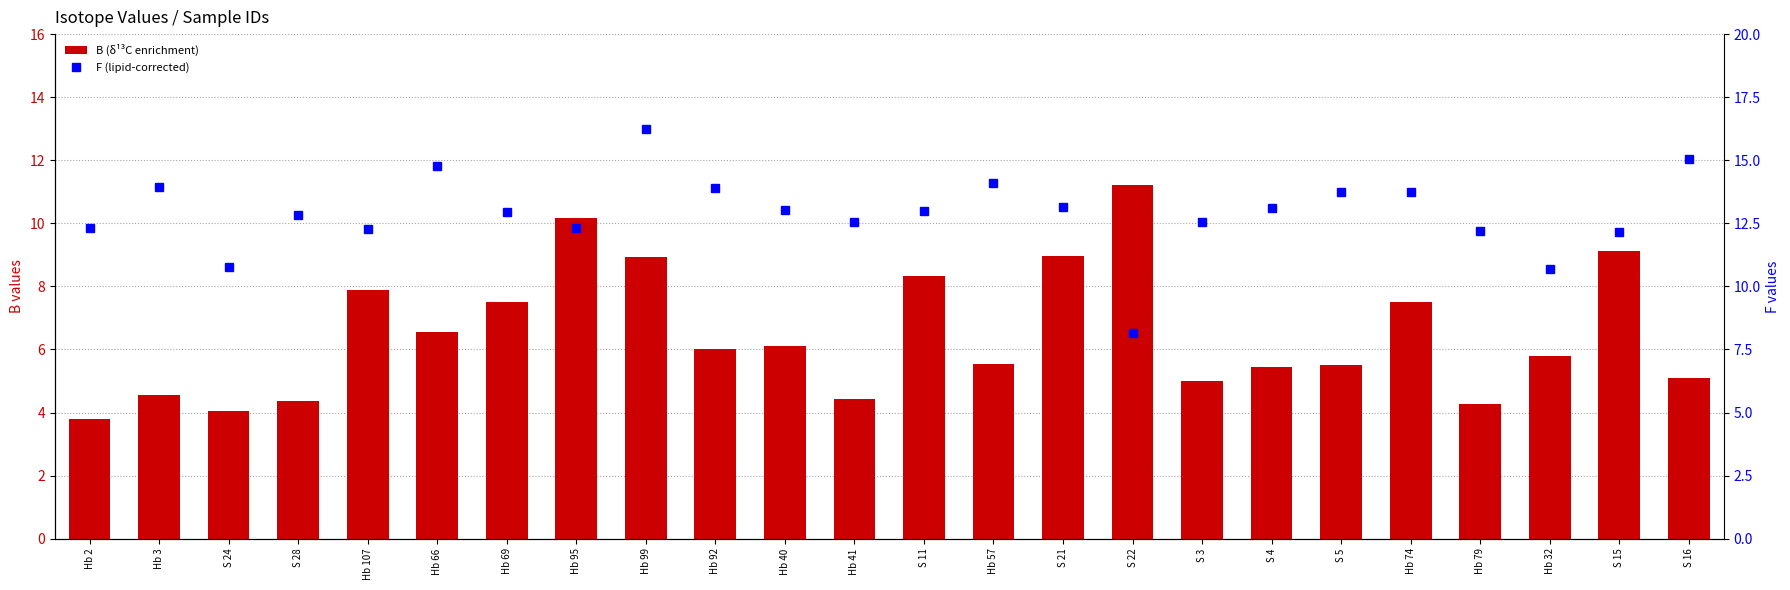

Reading left to right, transcribe all the data shown in this chart.

B (δ¹³C enrichment): 3.8	4.5	4.0	4.3	7.9	6.6	7.5	10.2	8.9	6.0	6.1	4.4	8.3	5.5	8.9	11.2	5.0	5.4	5.5	7.5	4.3	5.8	9.1	5.1
F (lipid-corrected): 12.3	13.9	10.8	12.8	12.3	14.8	12.9	12.3	16.2	13.9	13.0	12.6	13.0	14.1	13.2	8.2	12.5	13.1	13.7	13.8	12.2	10.7	12.2	15.0